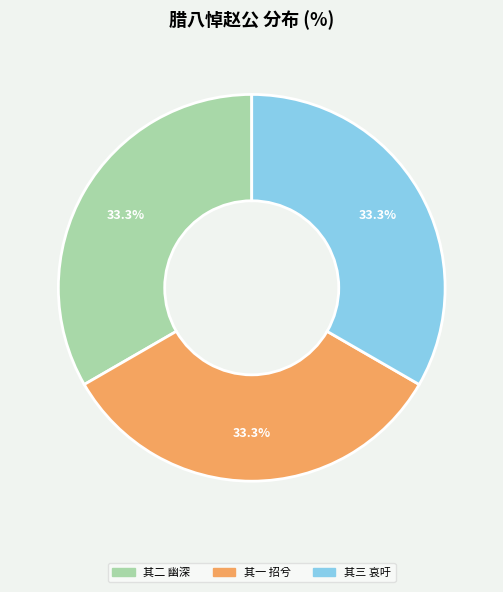

Count the number of slices in the pie.

3